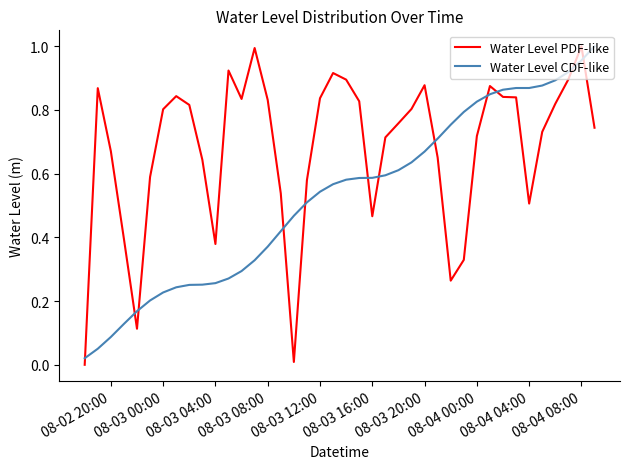

True or false: Water Level PDF-like and Water Level CDF-like cross at least once.

True